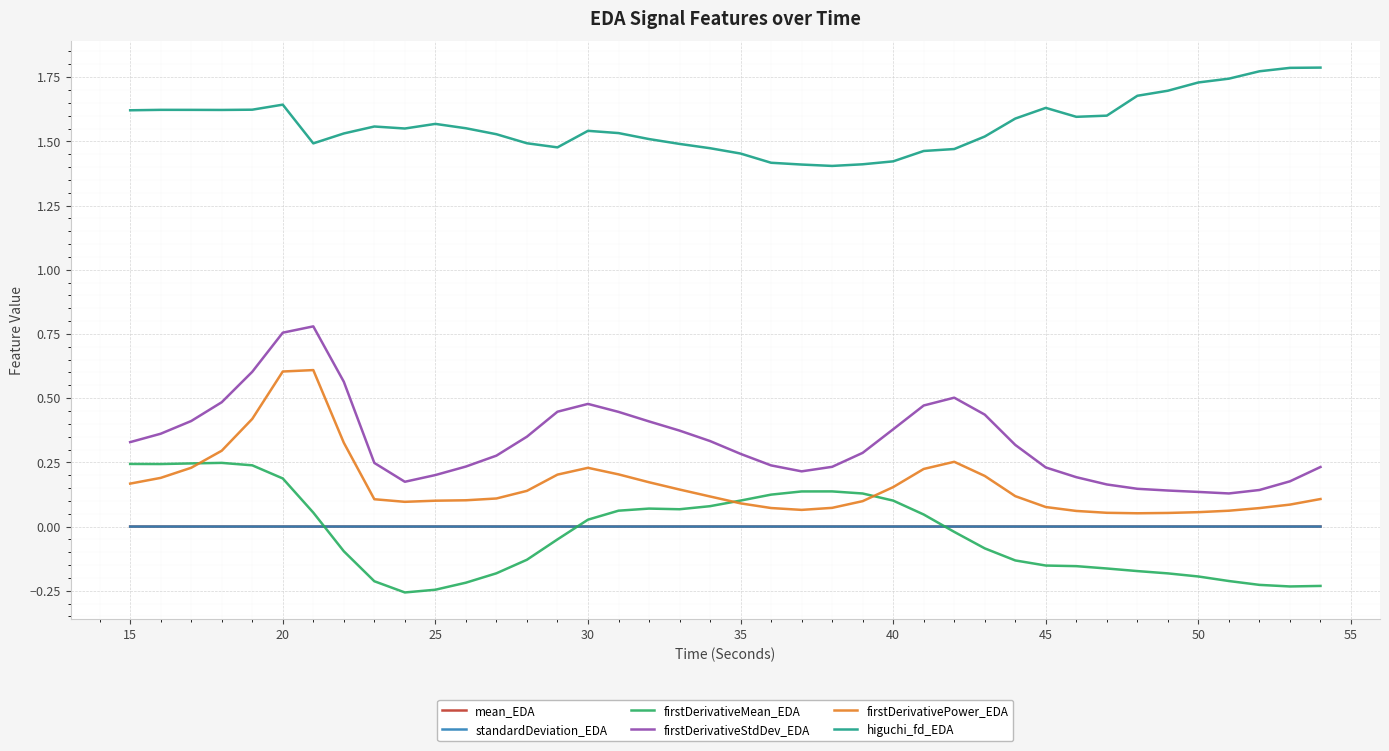

Which series has the largest total across all categories?

higuchi_fd_EDA